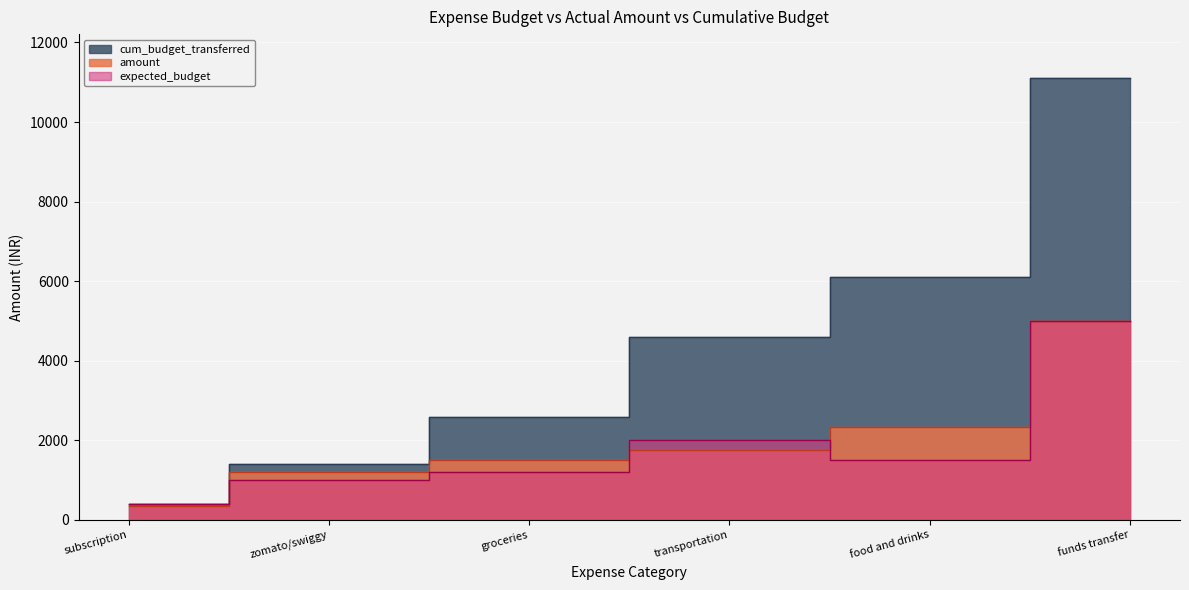

True or false: expected_budget has a value of 553 at food and drinks.

False